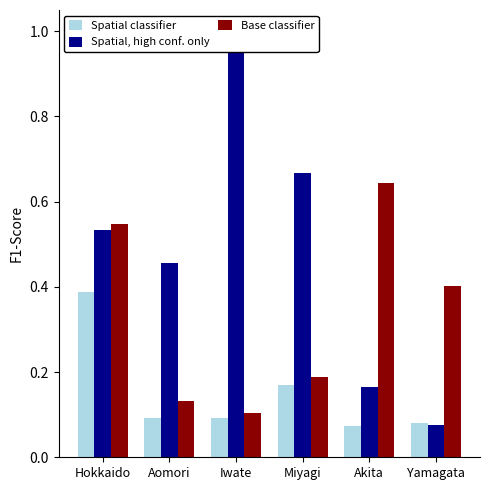

Is the value of Spatial, high conf. only at Miyagi greater than the value of Spatial classifier at Hokkaido?

Yes